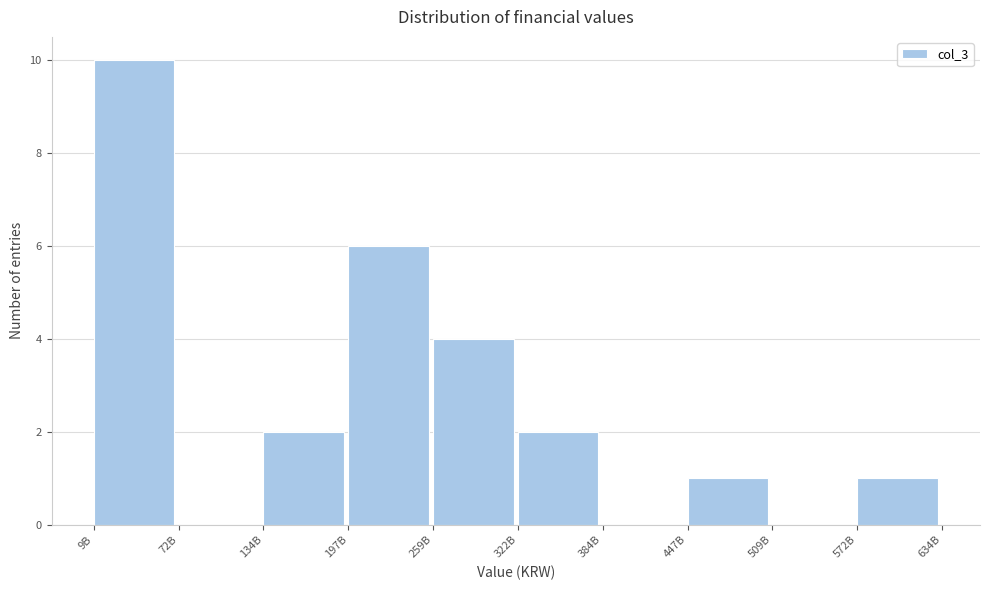

Reading left to right, what are all the values shown in this chart?

9B=10	72B=0	134B=2	197B=6	259B=4	322B=2	384B=0	447B=1	509B=0	572B=1